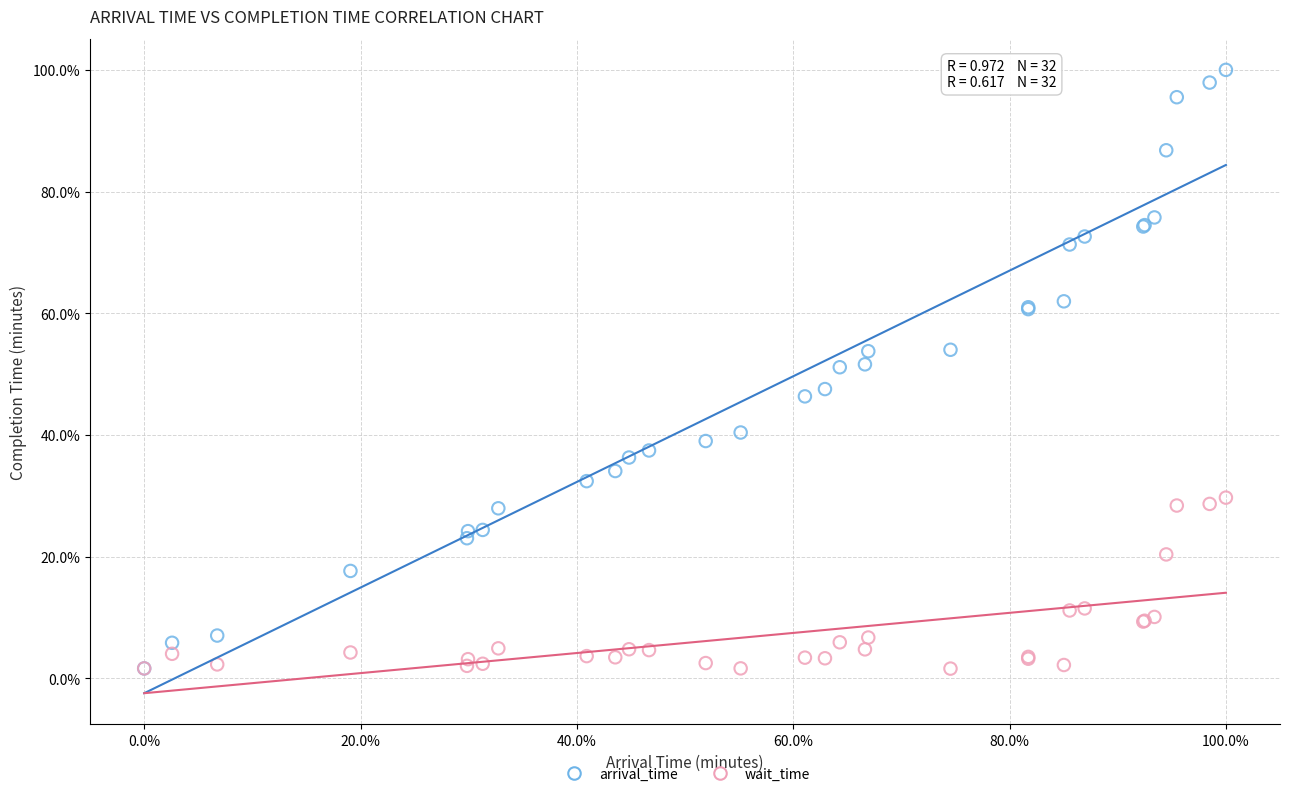

Which series has the largest Y range (max minus min)?

arrival_time